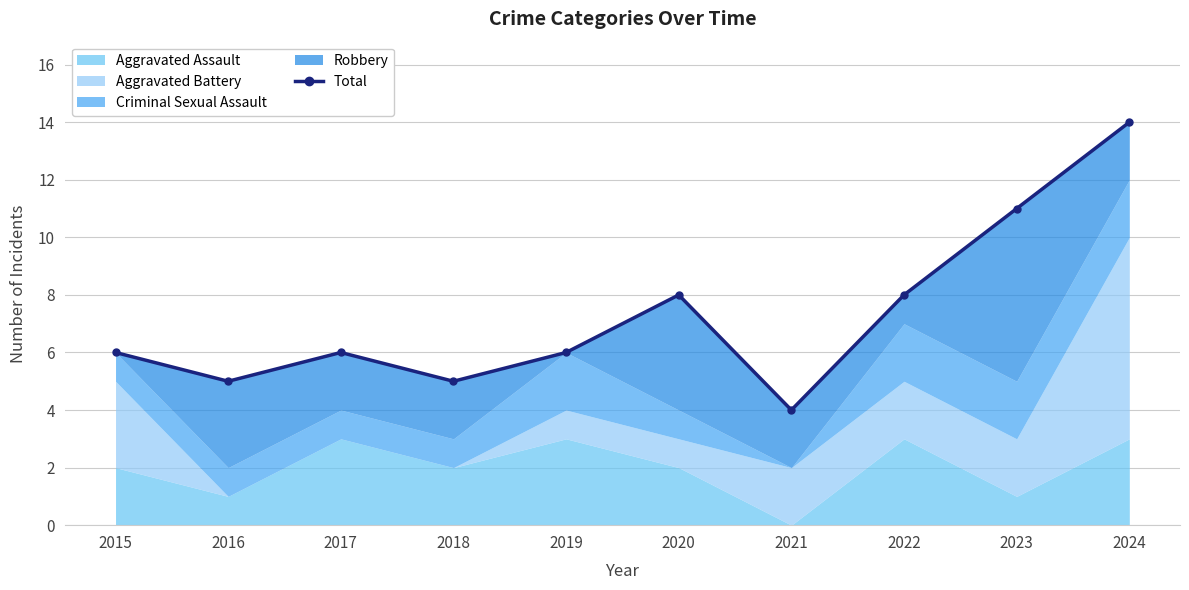

Which label corresponds to the largest value in the chart?

2024